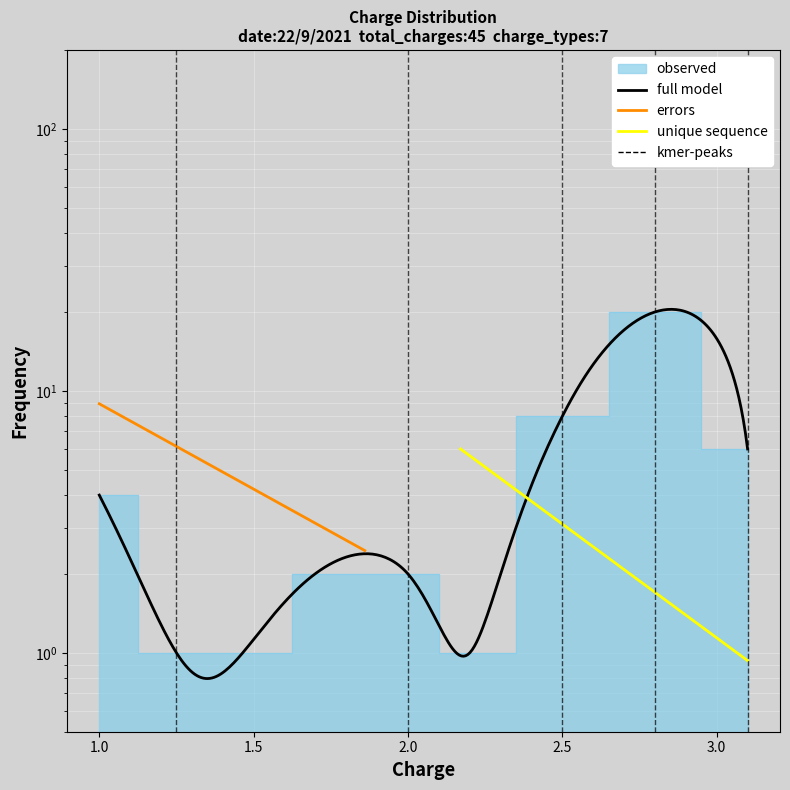

How many data points are less than 4?

3